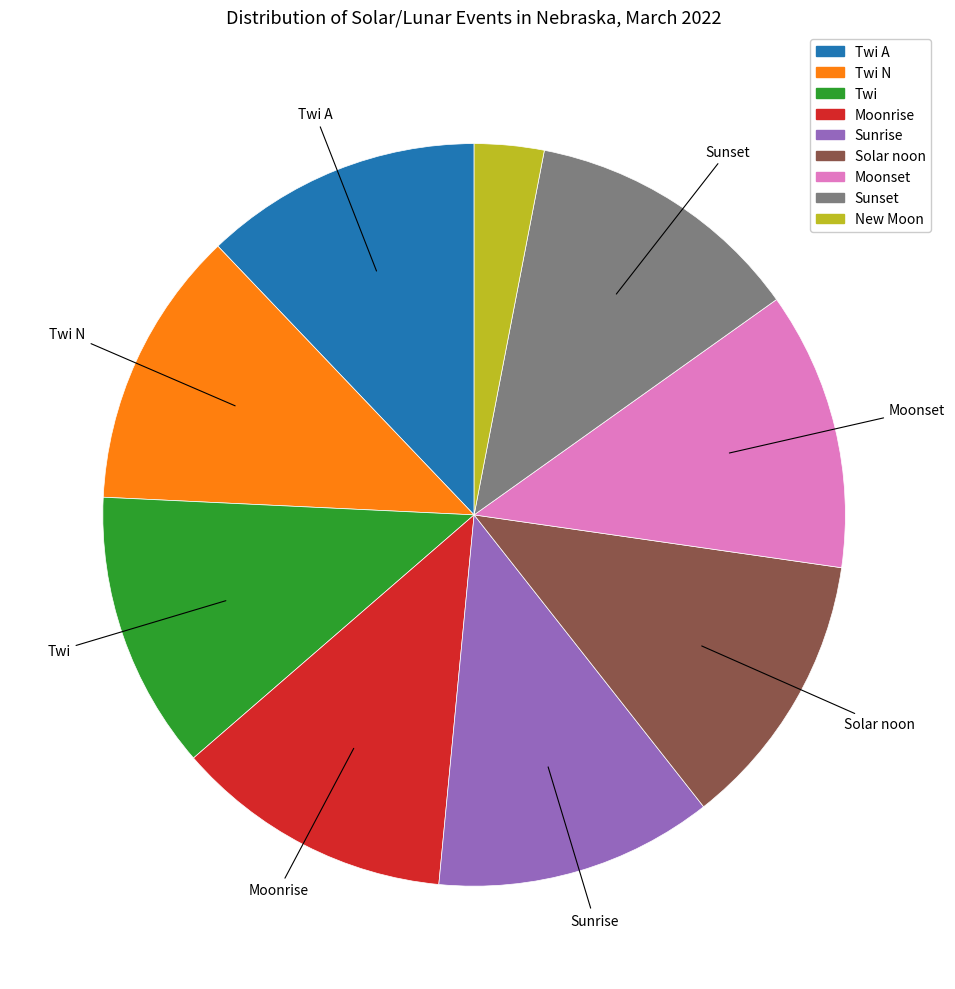

How many slices are in this pie chart?

9